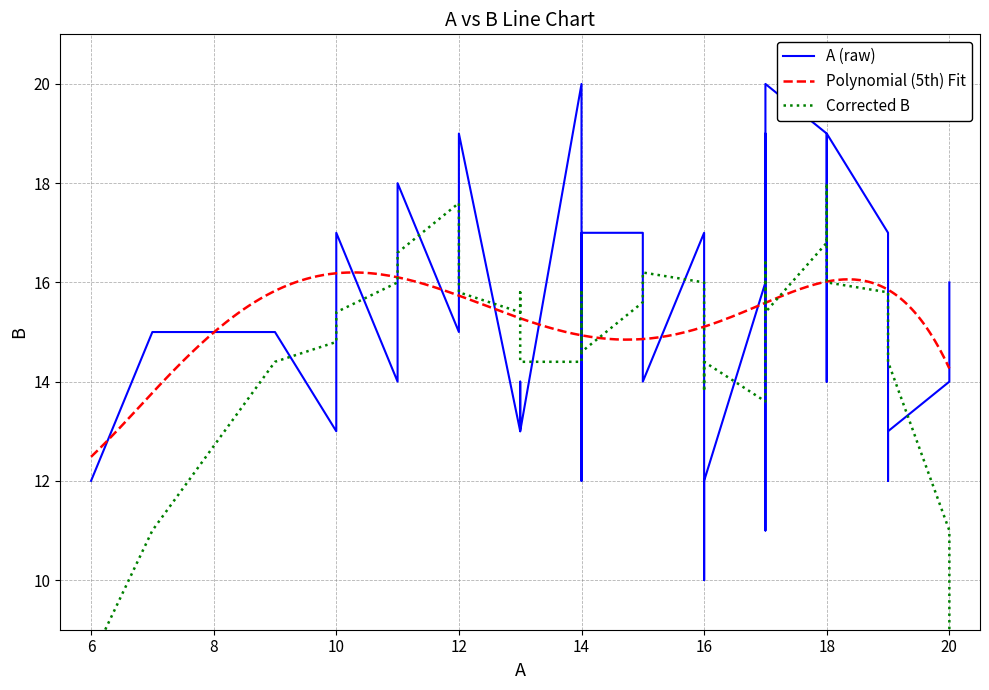

Does the chart display data point markers on the line(s)?

No